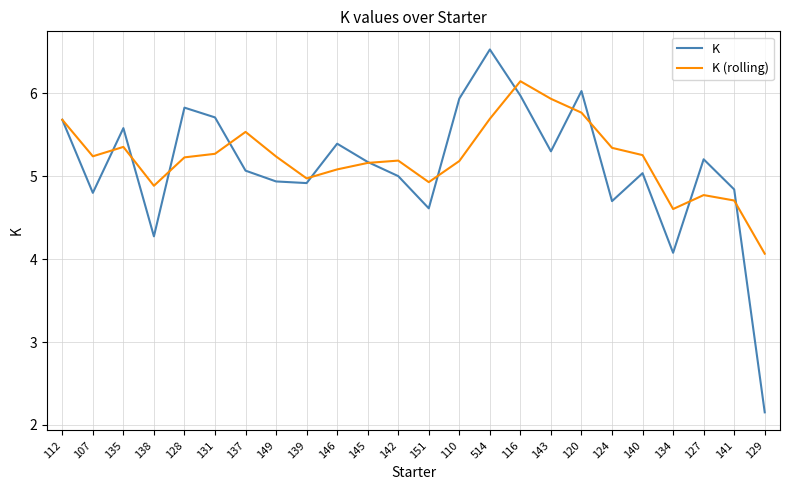

The K series shows 5.0 at 142. True or false?

True